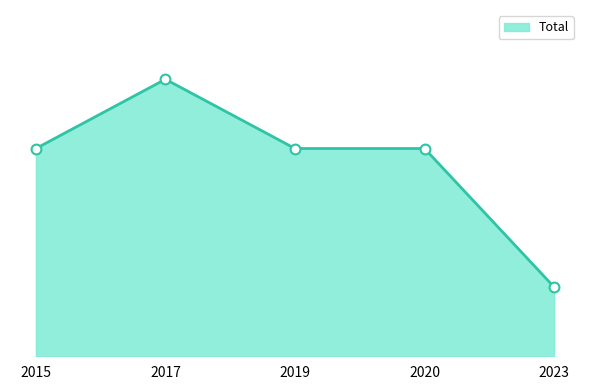

Does the chart have visible grid lines?

No